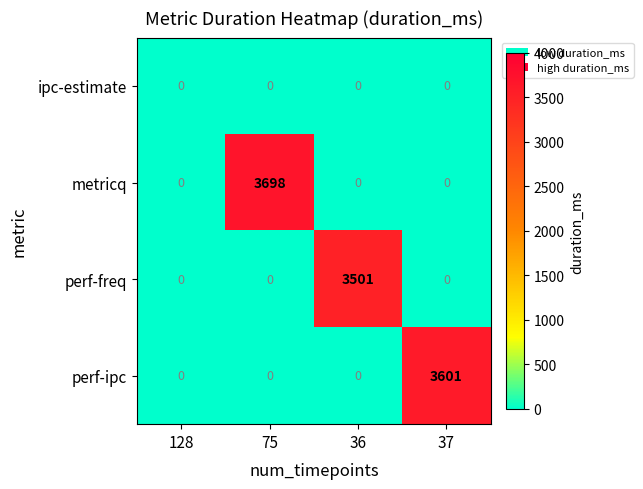

At how many categories does at least one series exceed 3017?

3